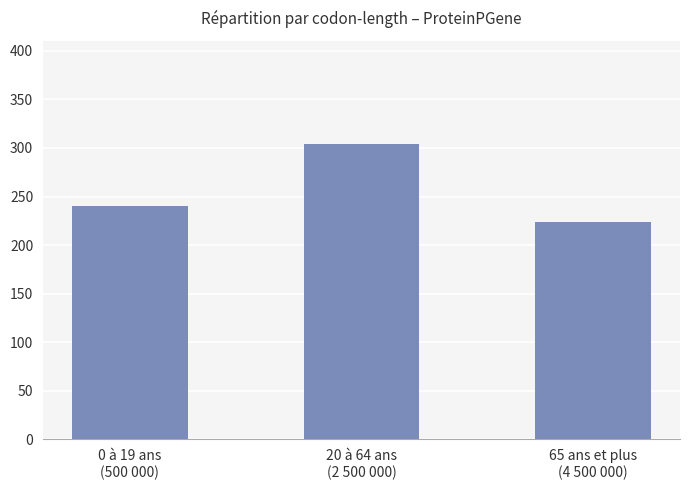

What is the sum of all values?

768